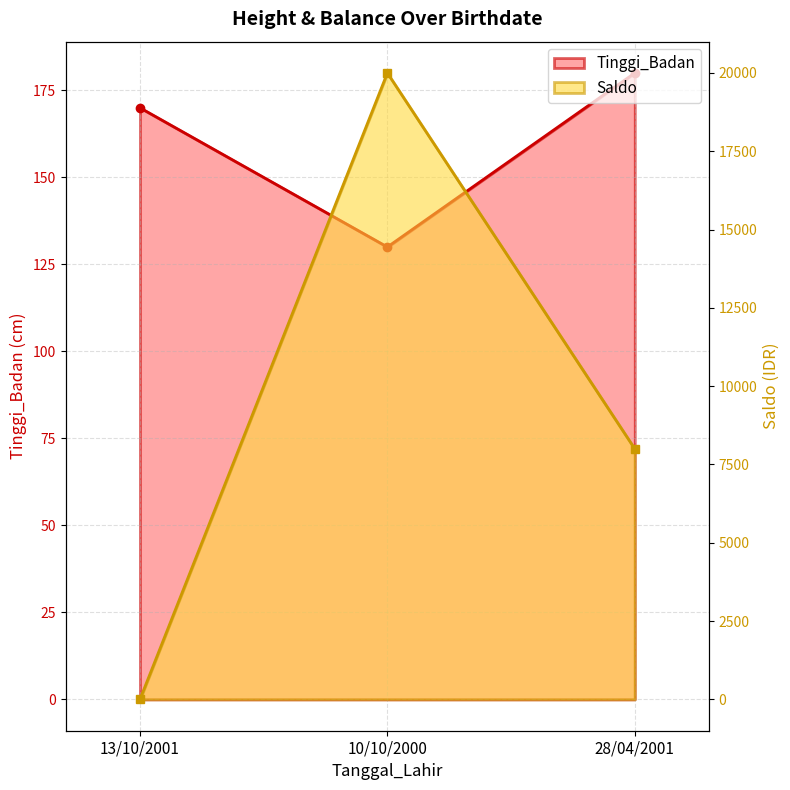

What is the total value across all series at 10/10/2000?

20130